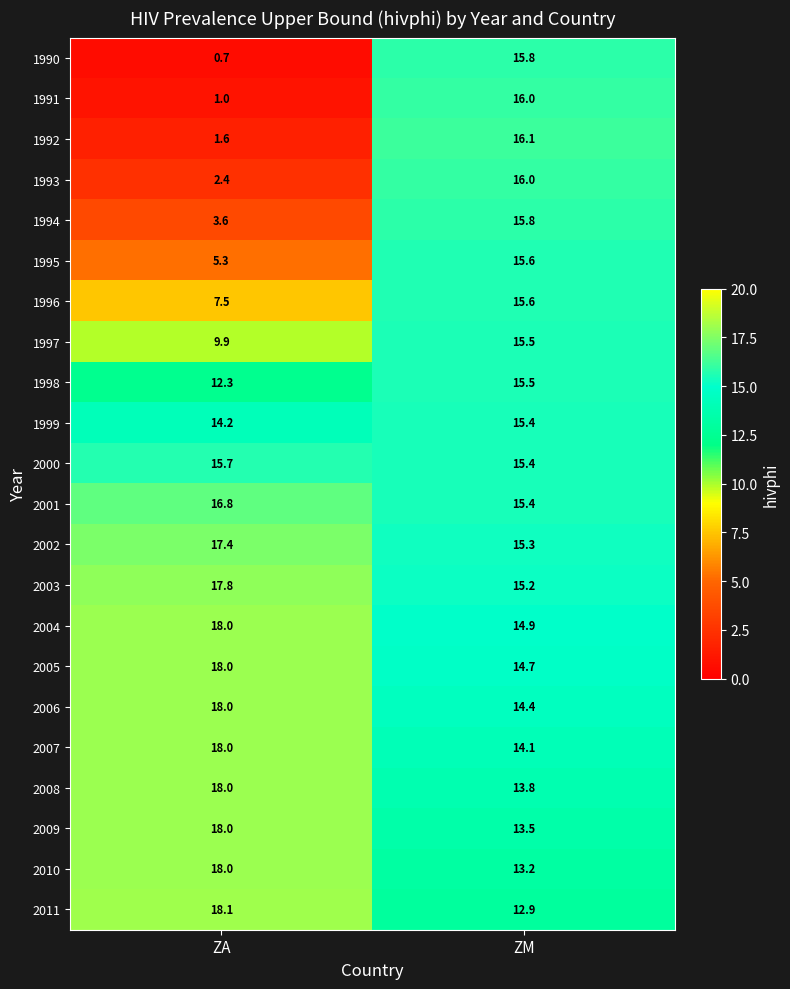

At which category is the sum across all series the highest?

ZM